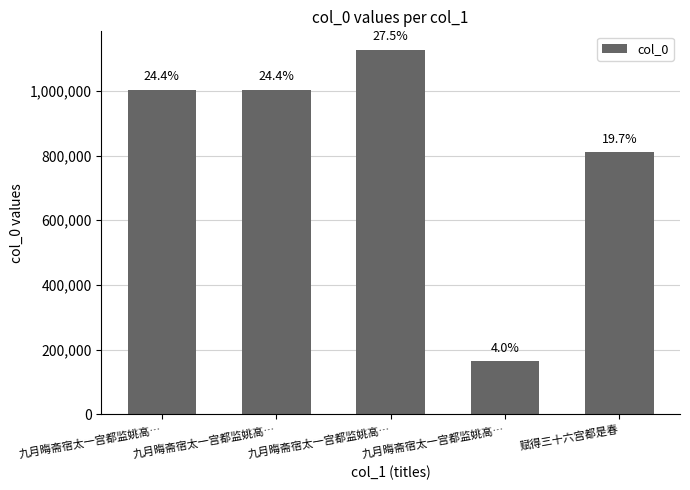

How many bars are there in total?

5